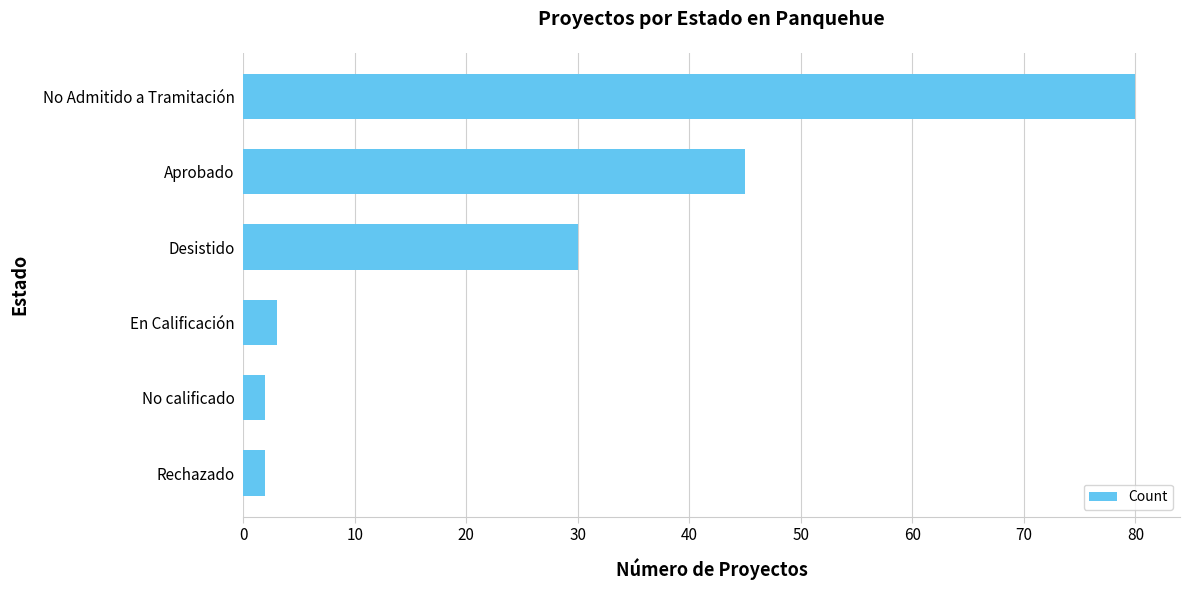

The chart shows a value of 45 at Aprobado. True or false?

True